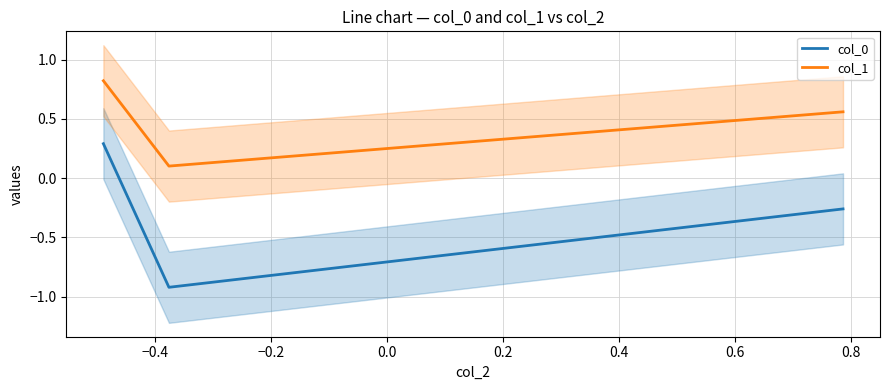

Reading left to right, extract all data points from this chart.

col_0: 0.3	-0.9	-0.3
col_1: 0.8	0.1	0.6